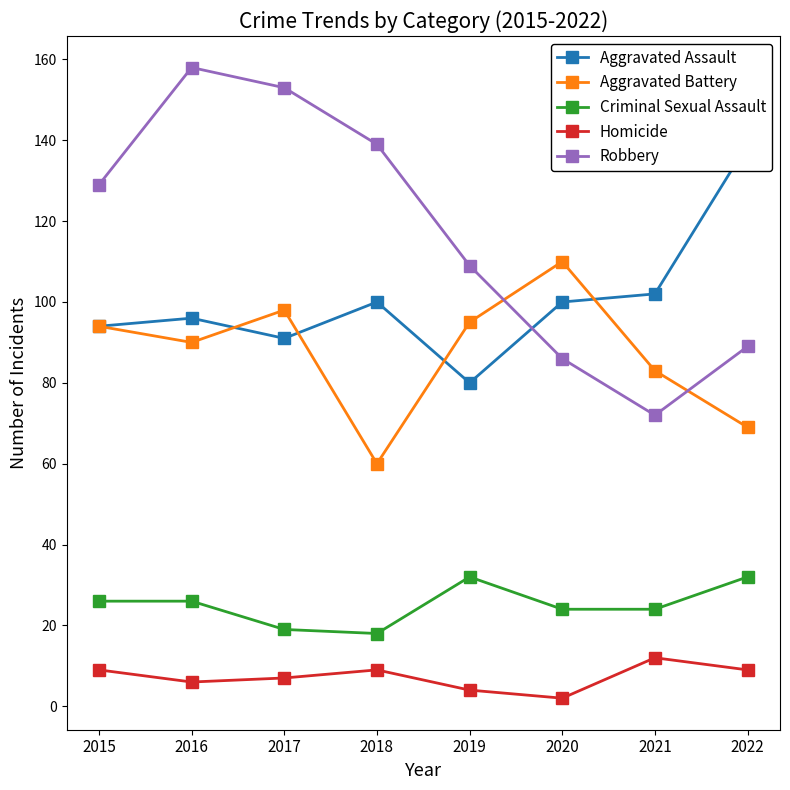

Which has a higher value, 2018 or 2015?

2018